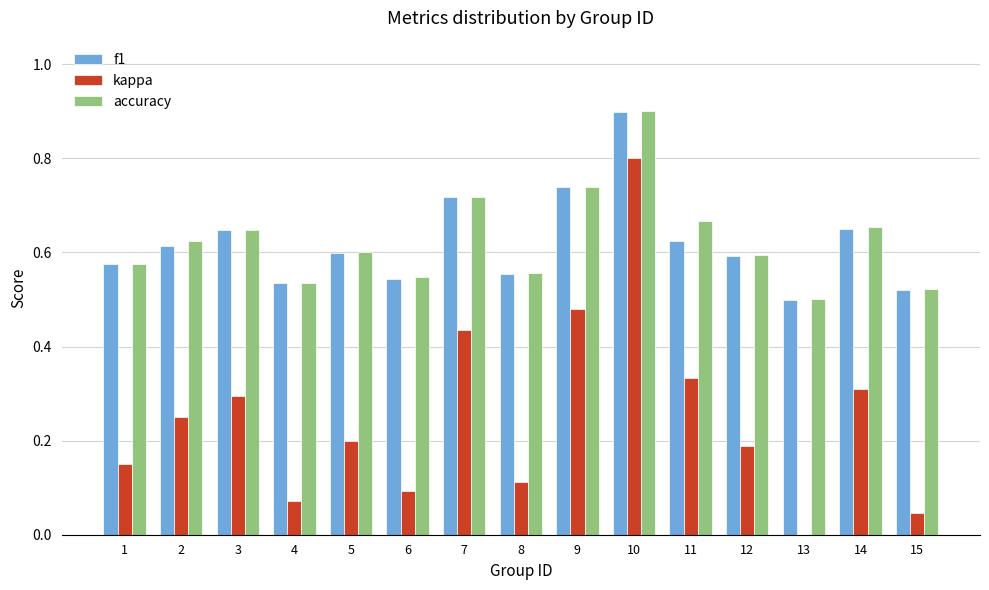

The accuracy series shows 0.2 at 8. True or false?

False